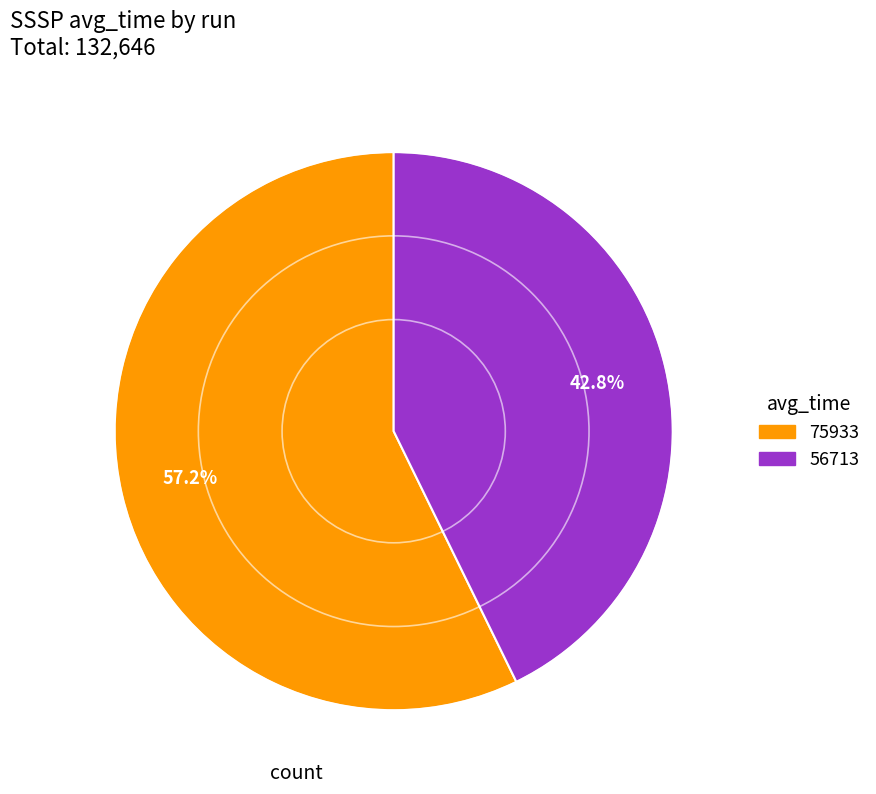

Is there a majority slice in this chart?

Yes